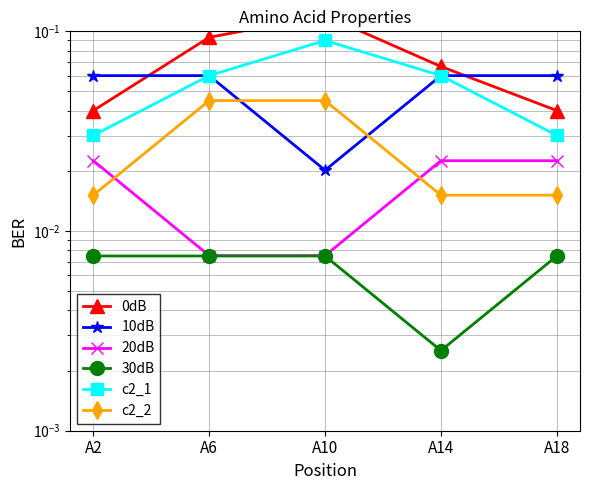

What is the sum of all 0dB values?

0.4